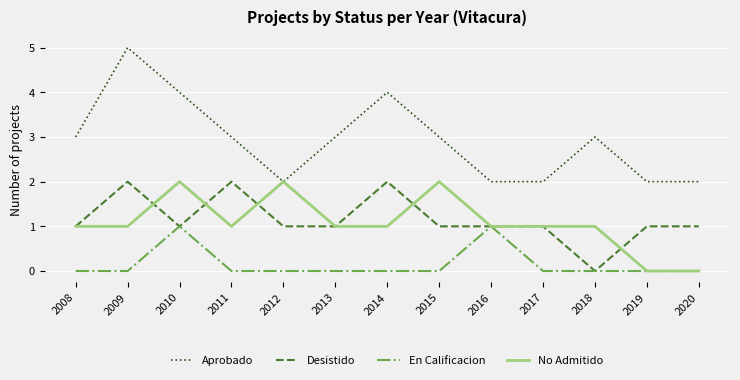

Is the value of Aprobado at 2018 greater than the value of Desistido at 2015?

Yes